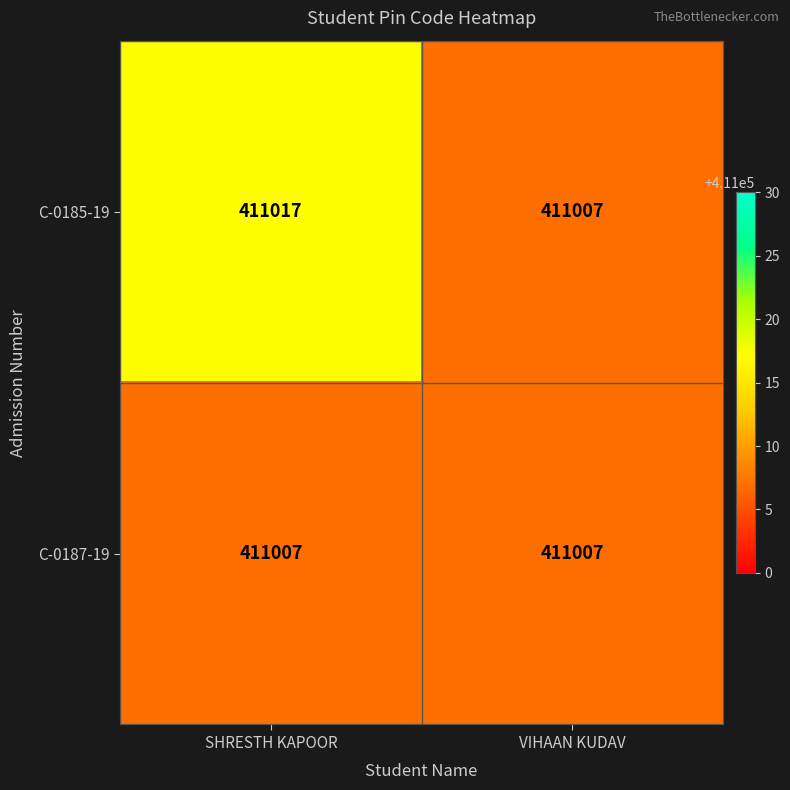

List the series in order of their overall mean, highest first.

C-0185-19, C-0187-19